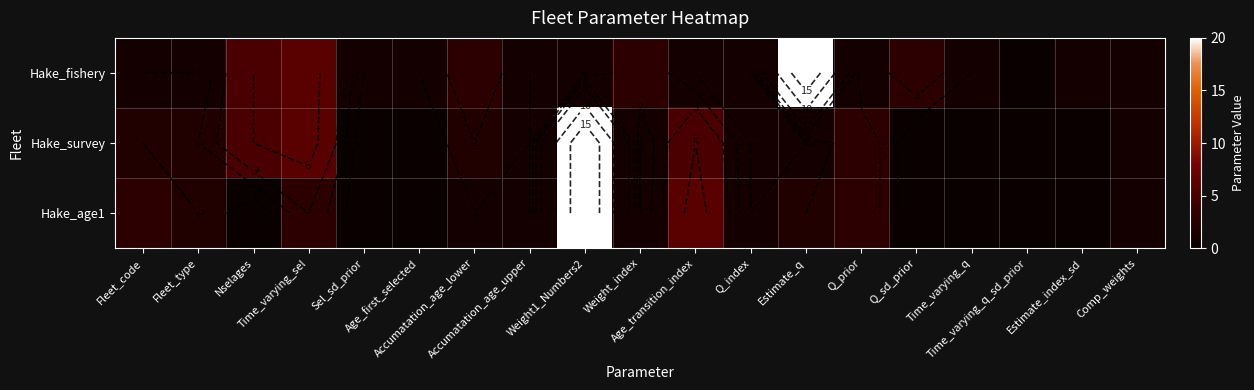

At which label is Hake_fishery closest to 10?

Time_varying_sel